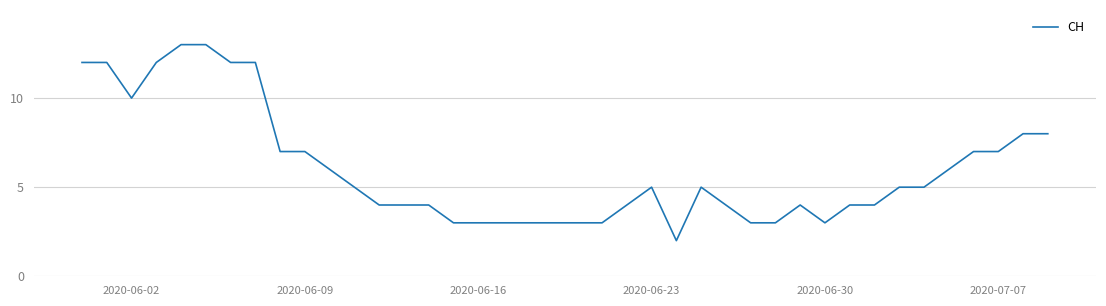

What is the smallest value displayed?

2